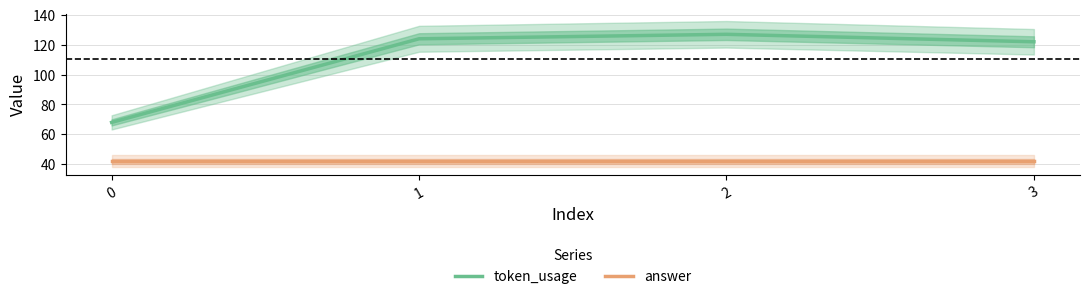

List the series in order of their overall mean, lowest first.

answer, token_usage